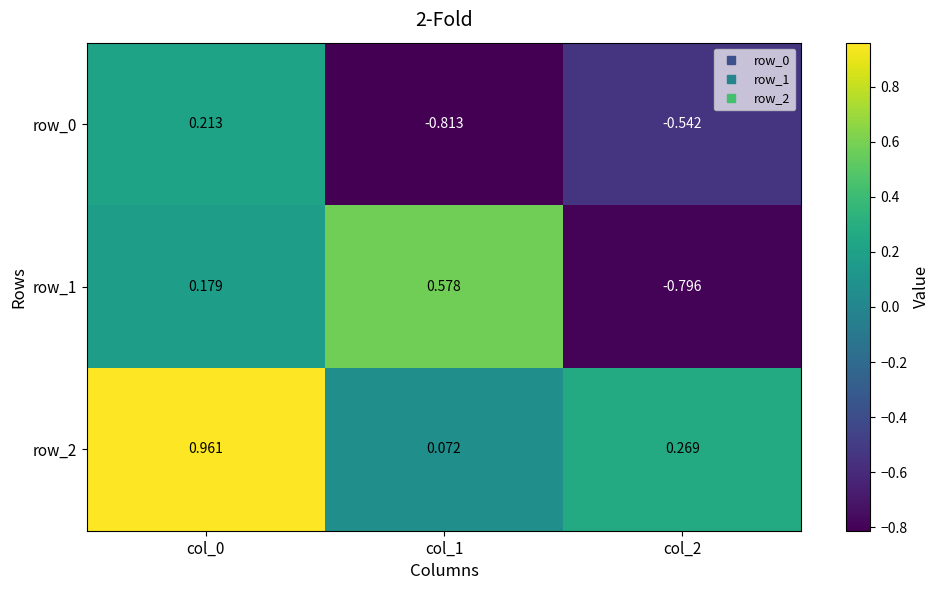

Reading left to right, extract all data points from this chart.

row_0: col_0=0.2	col_1=-0.8	col_2=-0.5
row_1: col_0=0.2	col_1=0.6	col_2=-0.8
row_2: col_0=1.0	col_1=0.1	col_2=0.3